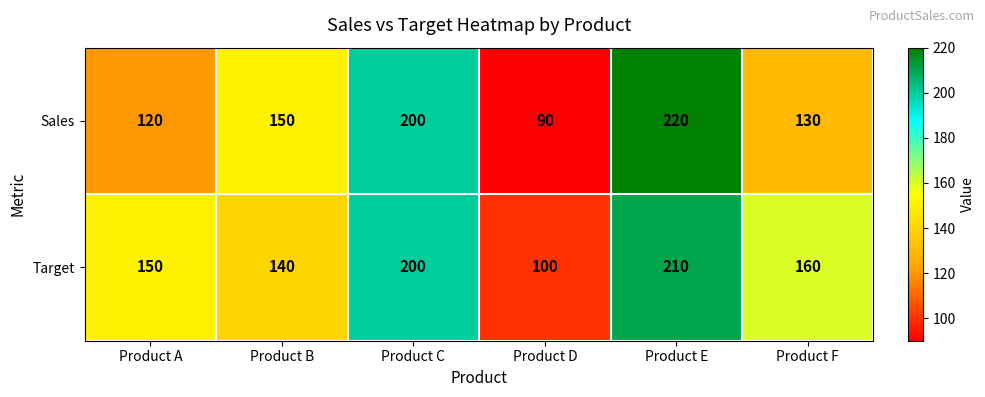

At which category does the chart reach its peak across all series?

Product E